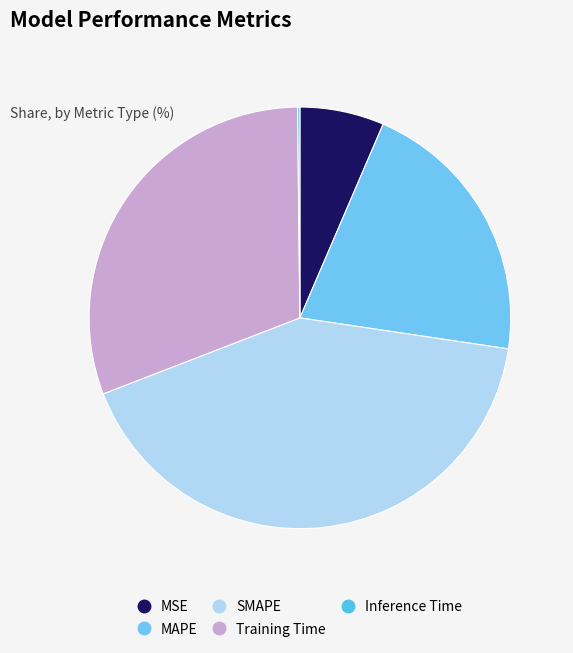

What percentage is the MSE slice, to the nearest percent?

6%